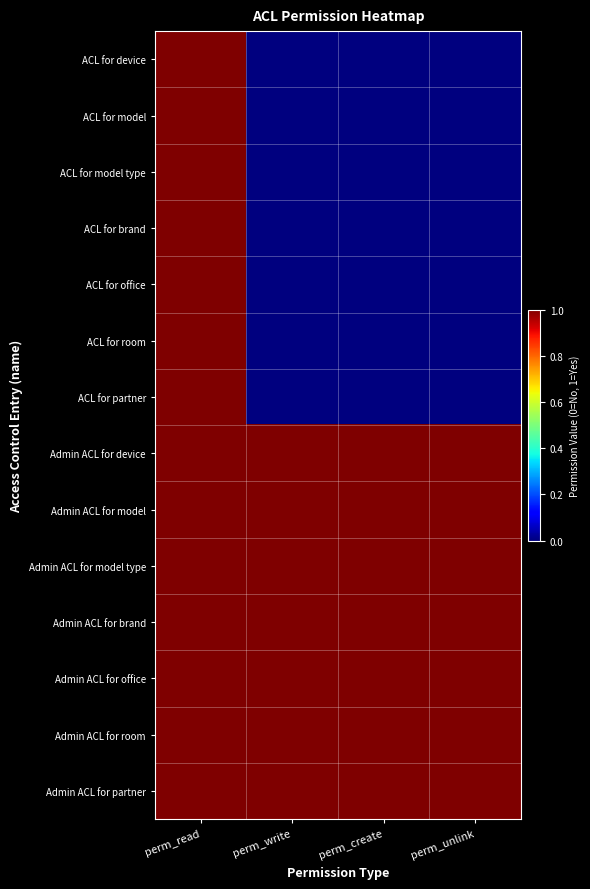

Reading right to left, extract all data points from this chart.

row_0: 0	0	0	1
row_1: 0	0	0	1
row_2: 0	0	0	1
row_3: 0	0	0	1
row_4: 0	0	0	1
row_5: 0	0	0	1
row_6: 0	0	0	1
row_7: 1	1	1	1
row_8: 1	1	1	1
row_9: 1	1	1	1
row_10: 1	1	1	1
row_11: 1	1	1	1
row_12: 1	1	1	1
row_13: 1	1	1	1